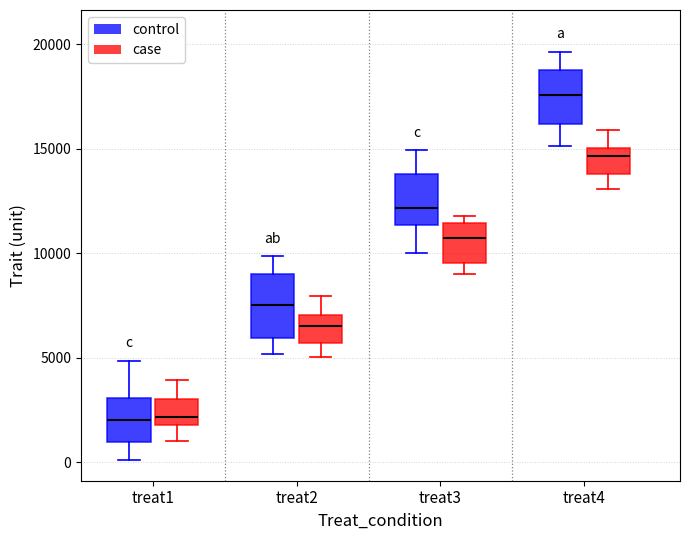

Where does the lower whisker of the box for treat4 (case) end on the y-axis? The values are not printed on the chart, so give them approximately, as read against the axis.

13000